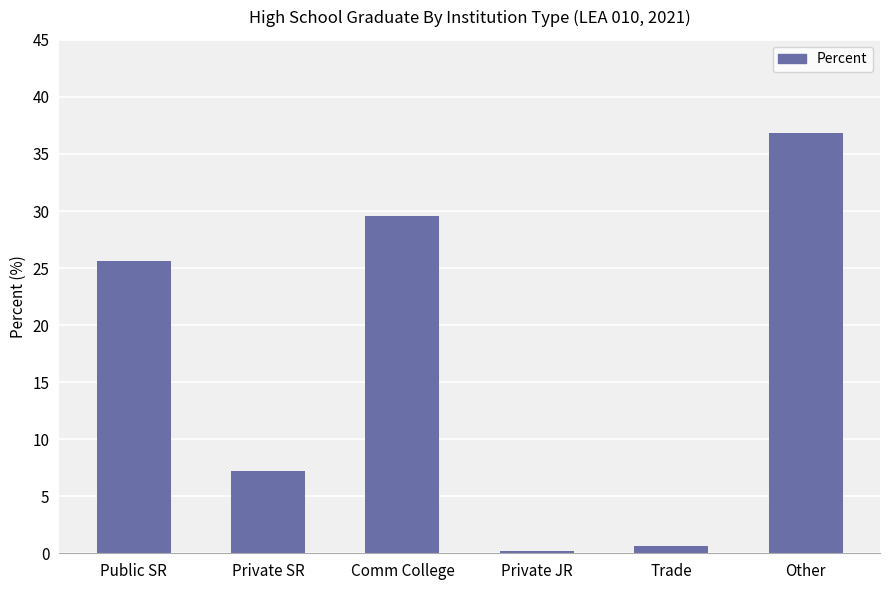

Rank the categories by value from lowest to highest.

Private JR, Trade, Private SR, Public SR, Comm College, Other